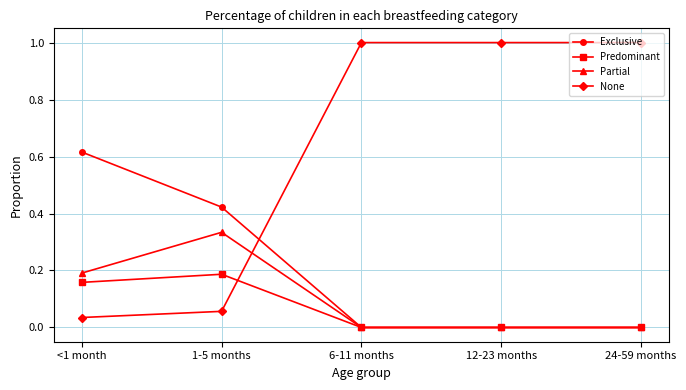

True or false: Exclusive has more than 2 points higher than both neighbors.

False